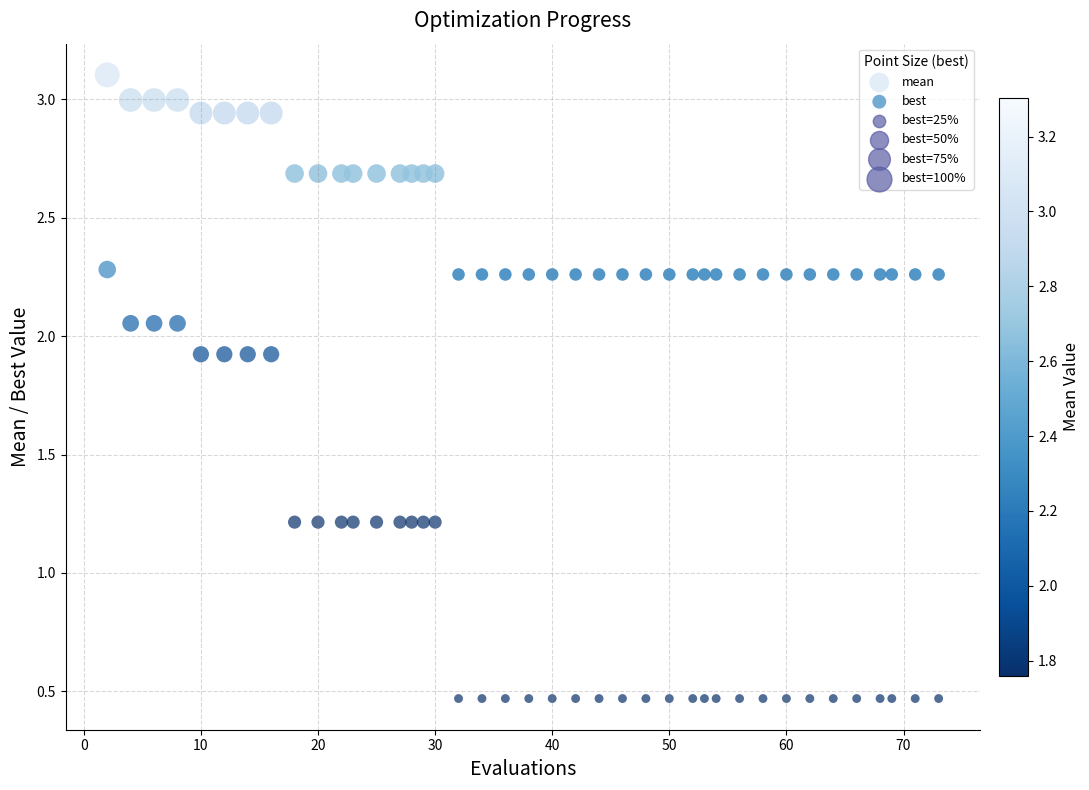

Which series contains the lowest Y value?

best